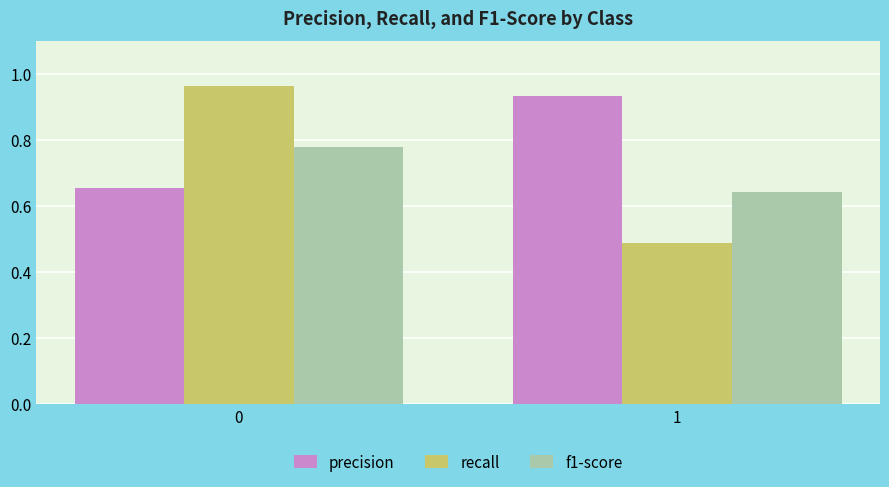

The value of precision at 0 is 0.2. True or false?

False